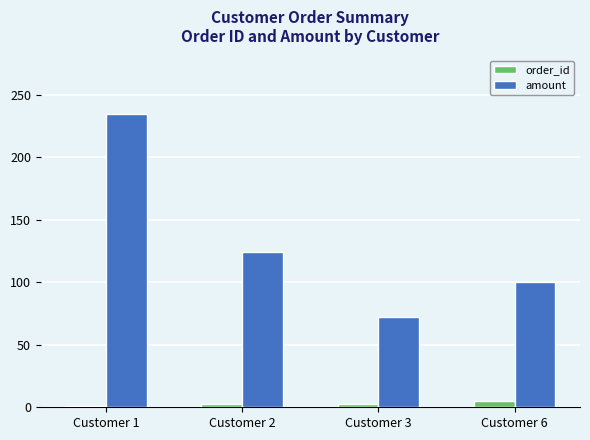

List the series in order of their overall mean, lowest first.

order_id, amount